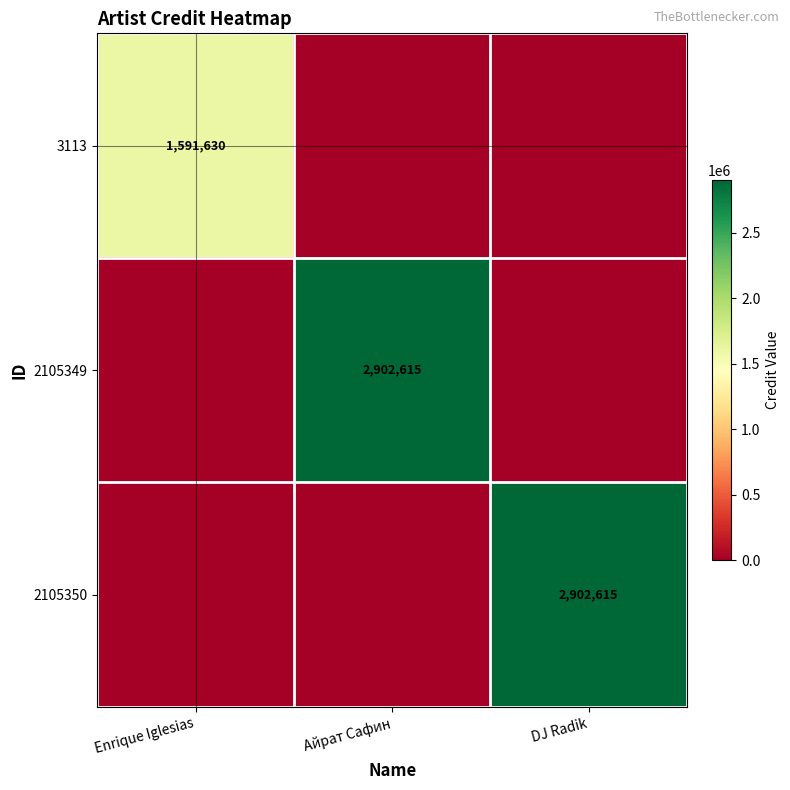

The 2105350 series shows 1205445 at DJ Radik. True or false?

False